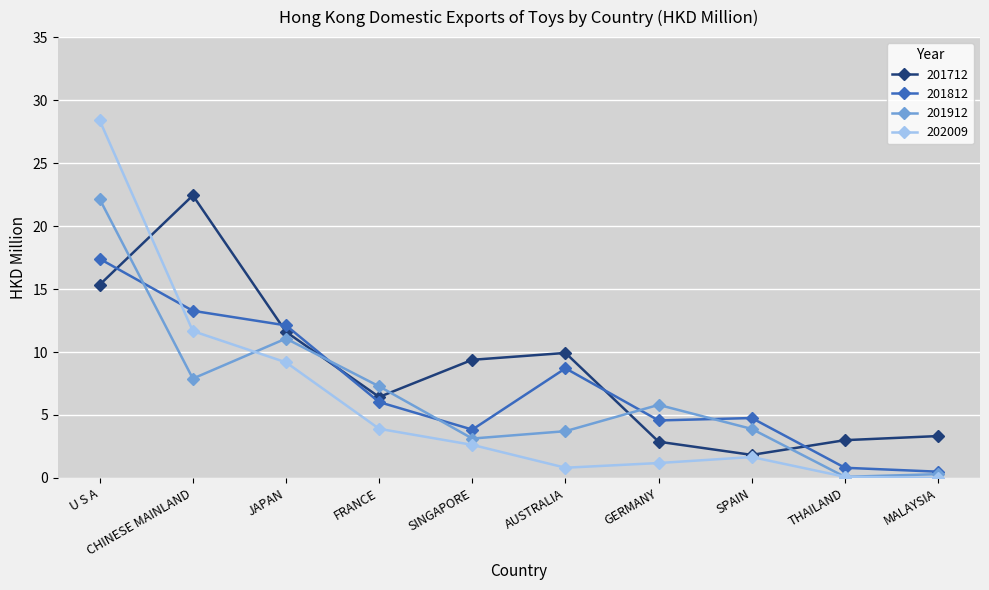

Between CHINESE MAINLAND and GERMANY, which series saw the biggest shift?

201712